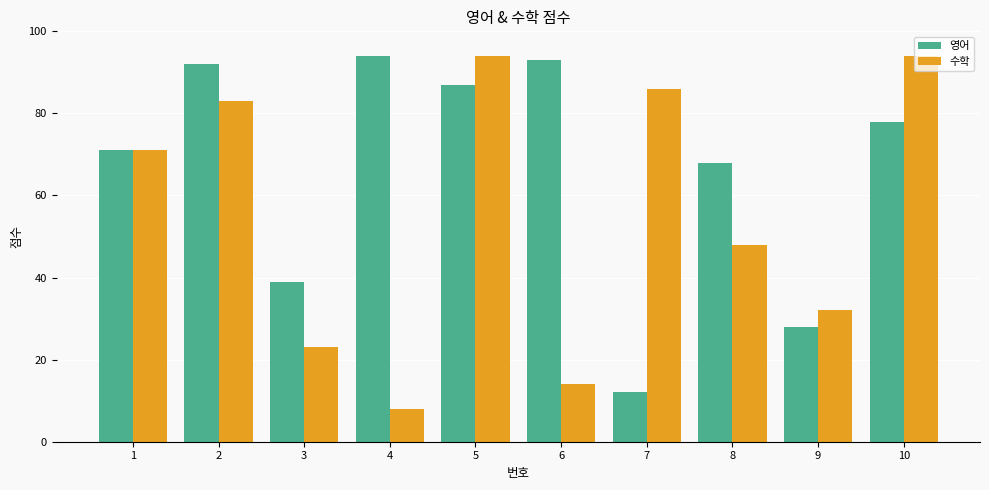

Is the value of 수학 at 9 greater than the value of 영어 at 6?

No